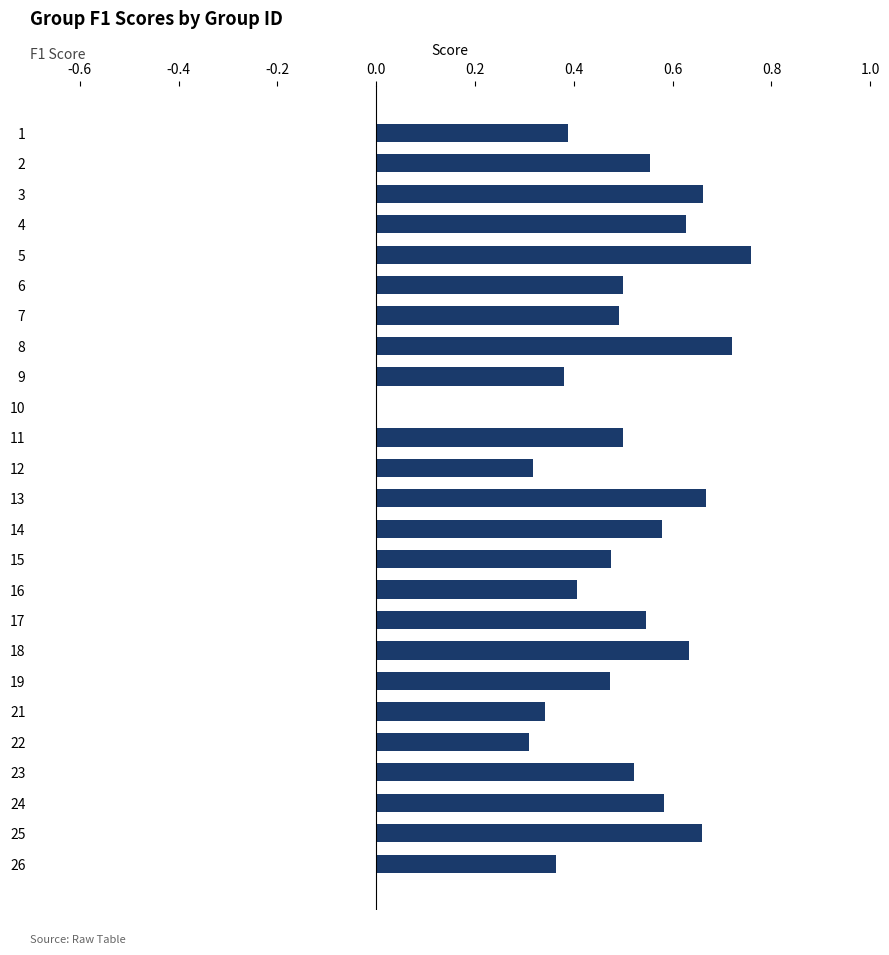

What is the sum of all values?

12.5